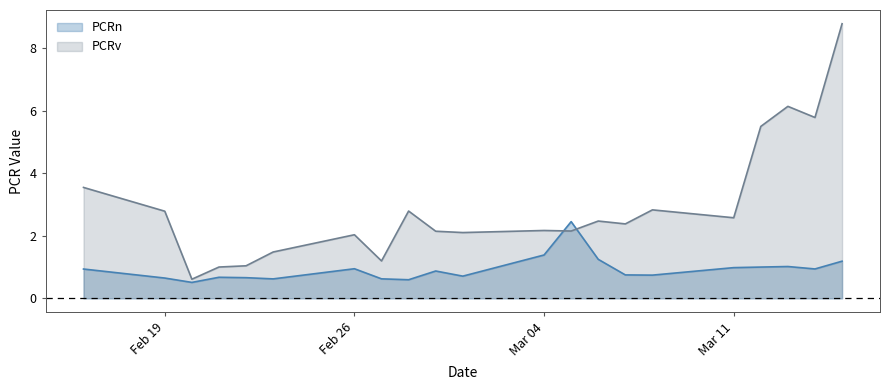

What is the difference between the highest and lowest values at 2024-03-08?

2.1